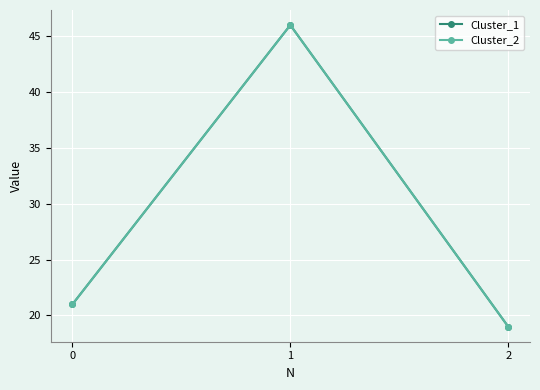

What is the difference between the maximum and minimum values in the Cluster_1 series?

27